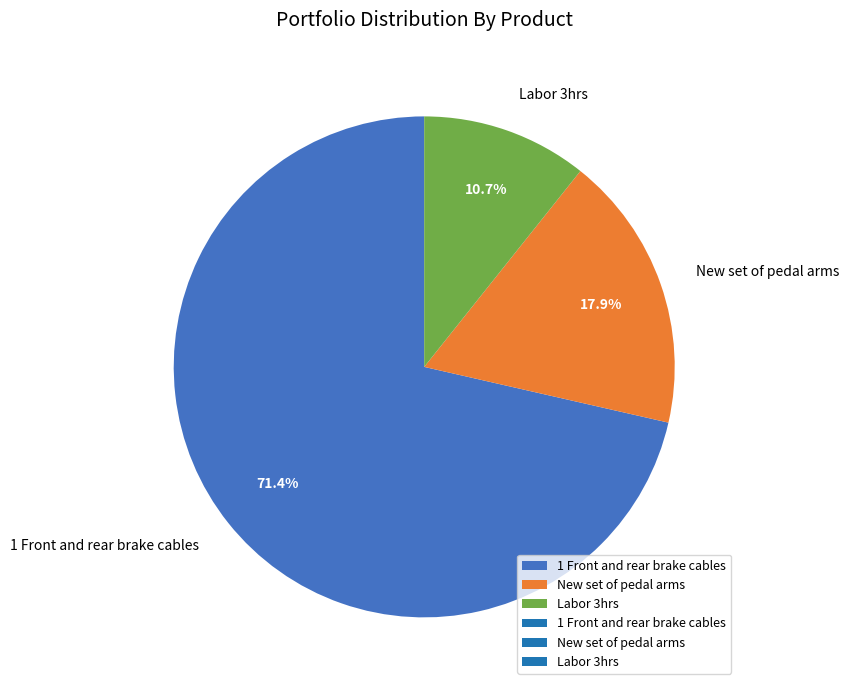

To the nearest percent, what is the average slice percentage?

33%